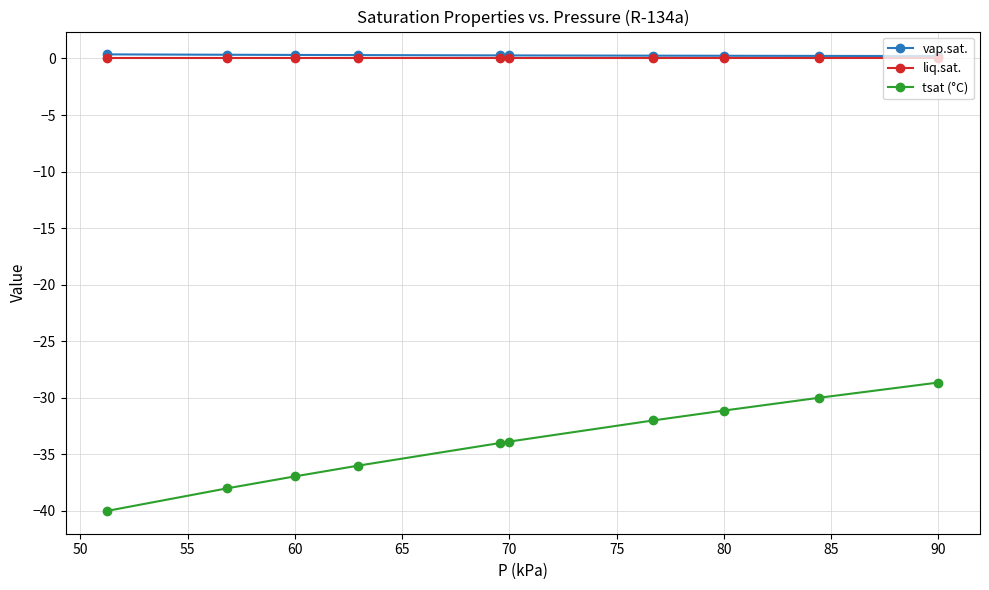

At how many categories does at least one series exceed -35?

10